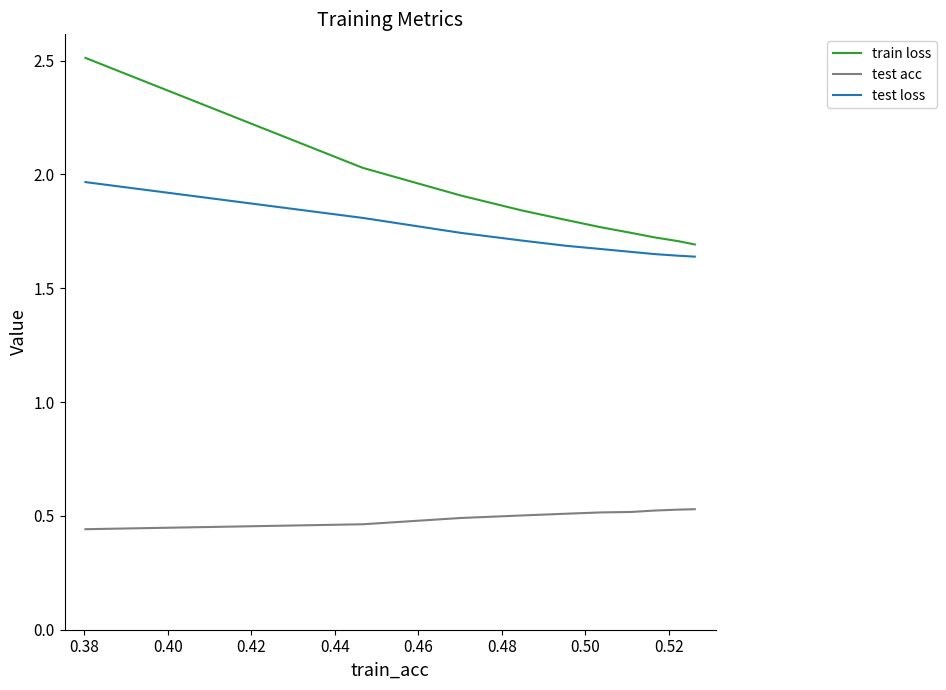

What are all the series names shown in the legend?

train loss, test acc, test loss